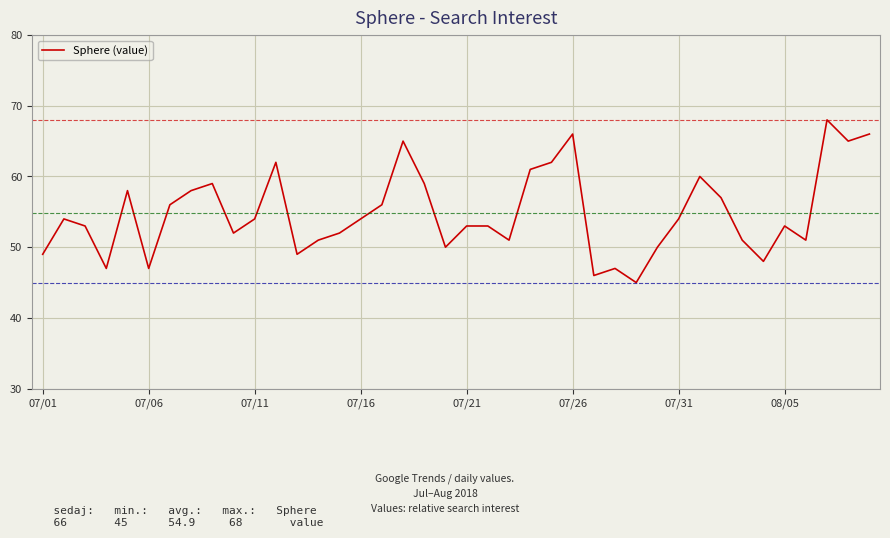

What is the minimum value shown in the chart?

45